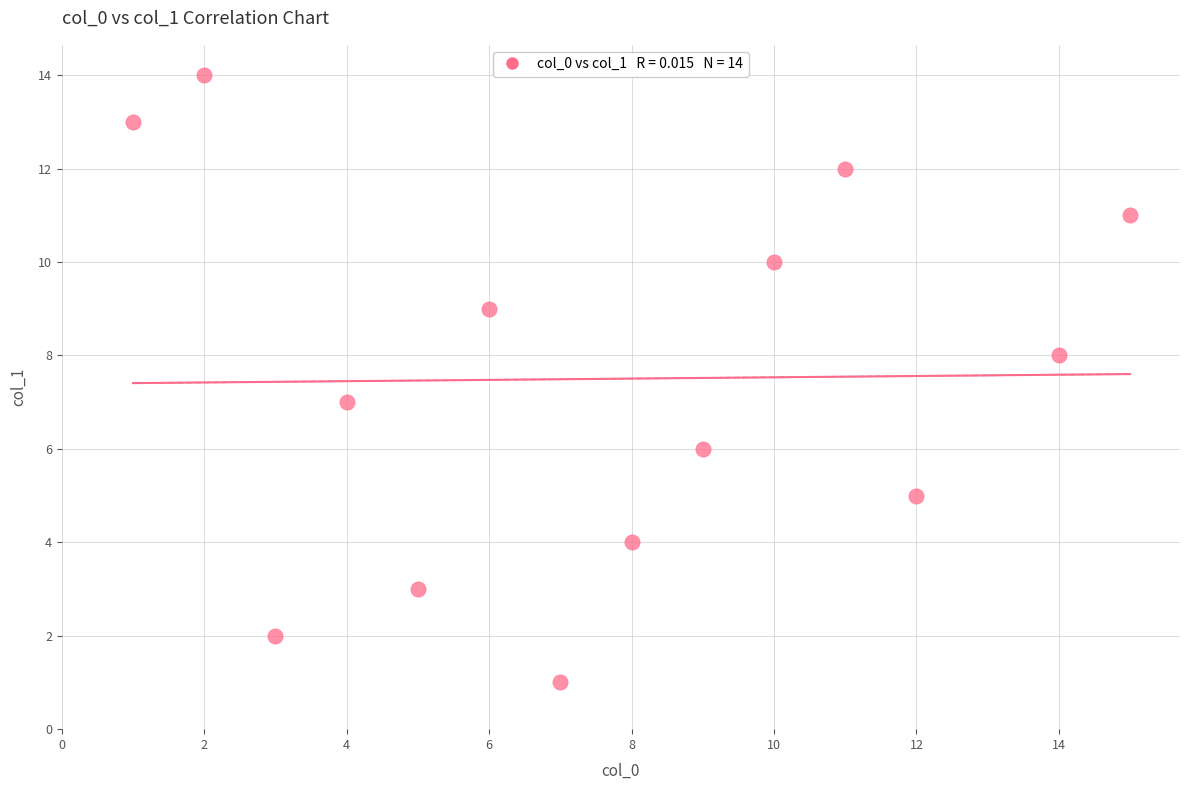

What is the range of Y values (max minus min)?

13